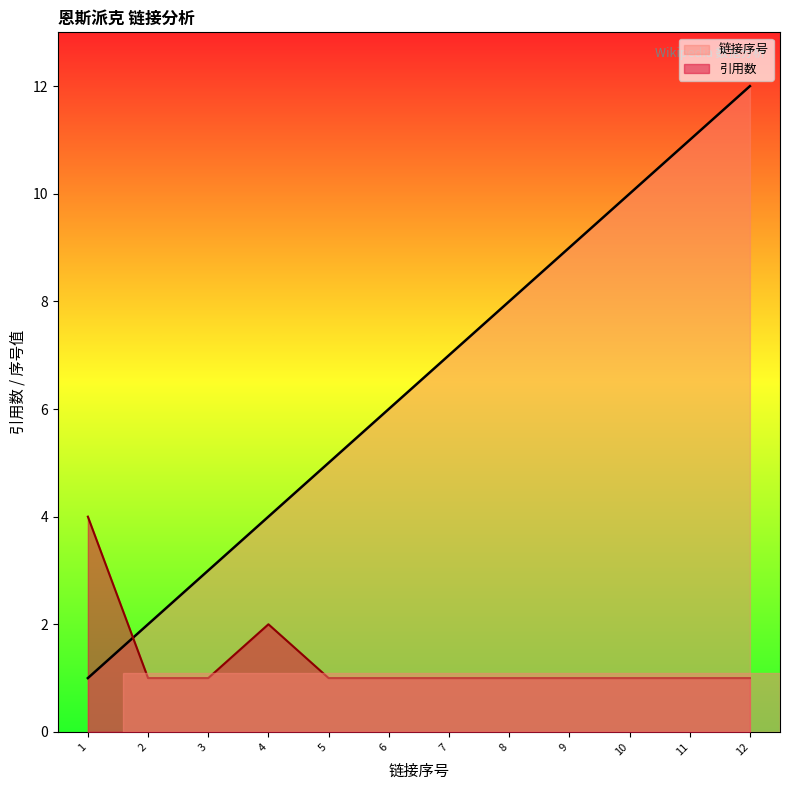

At how many categories does at least one series exceed 1?

12